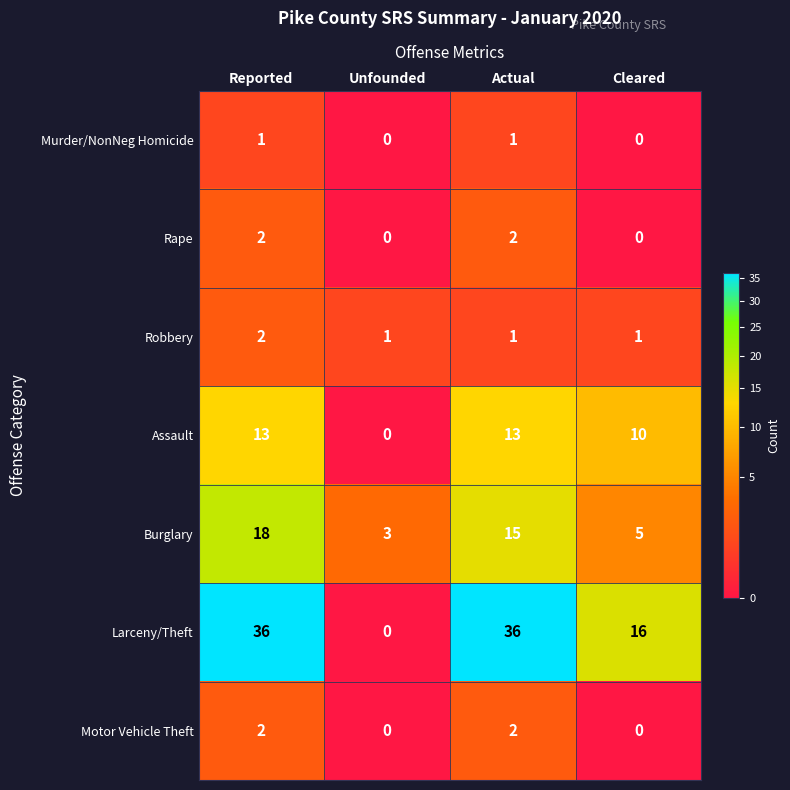

At how many categories does at least one series exceed 31?

2